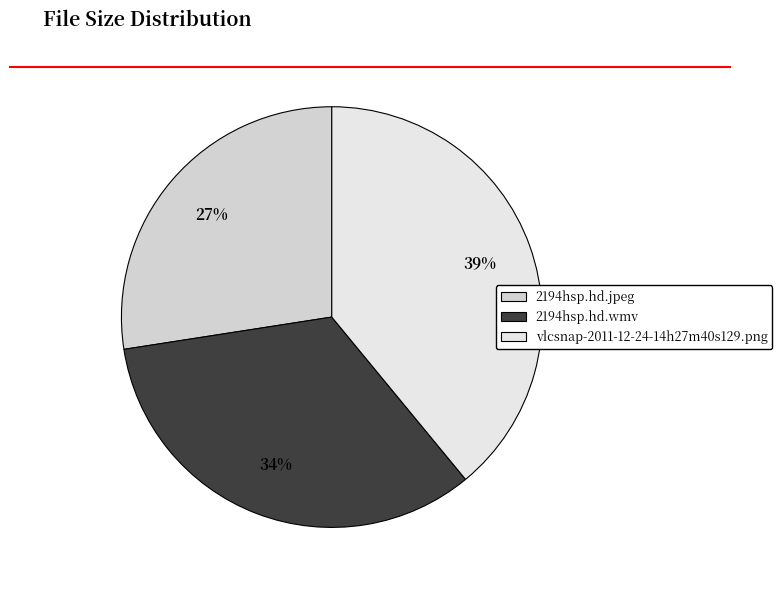

Which has a higher value, vlcsnap-2011-12-24-14h27m40s129.png or 2194hsp.hd.jpeg?

vlcsnap-2011-12-24-14h27m40s129.png